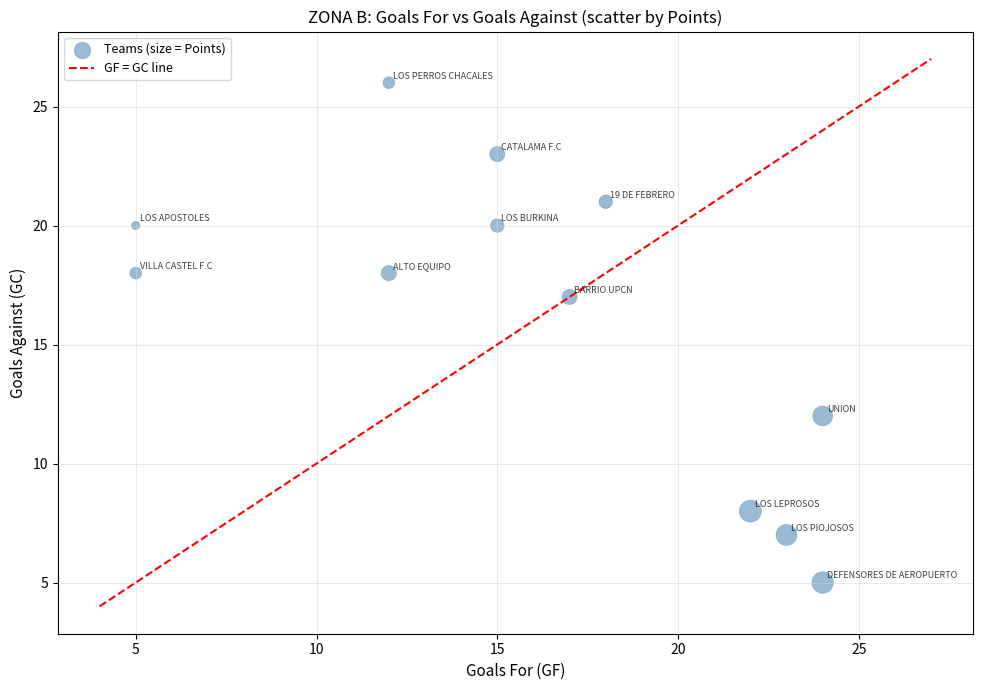

What Y value in the scatter plot is closest to 15?

17